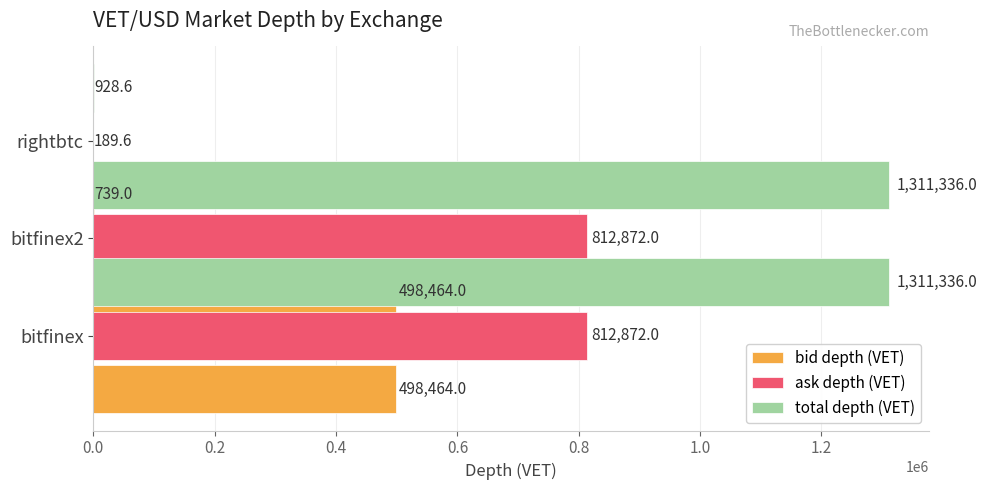

How many categories are shown in the chart?

3